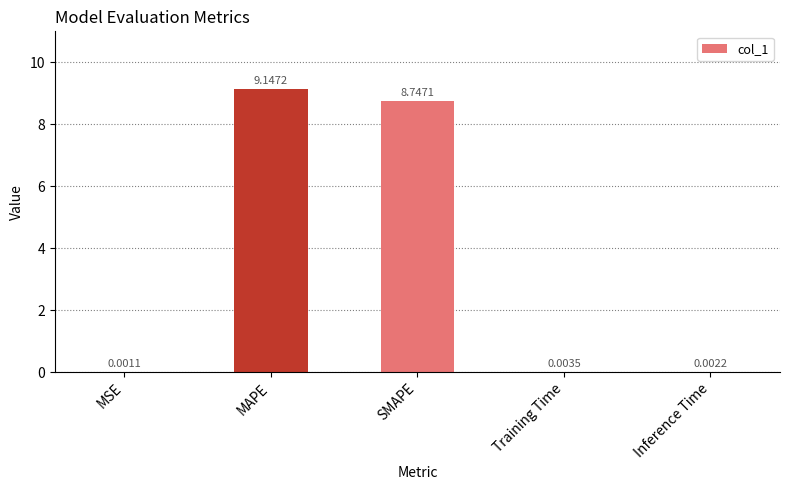

What is the change in value from MAPE to Inference Time?

-9.1